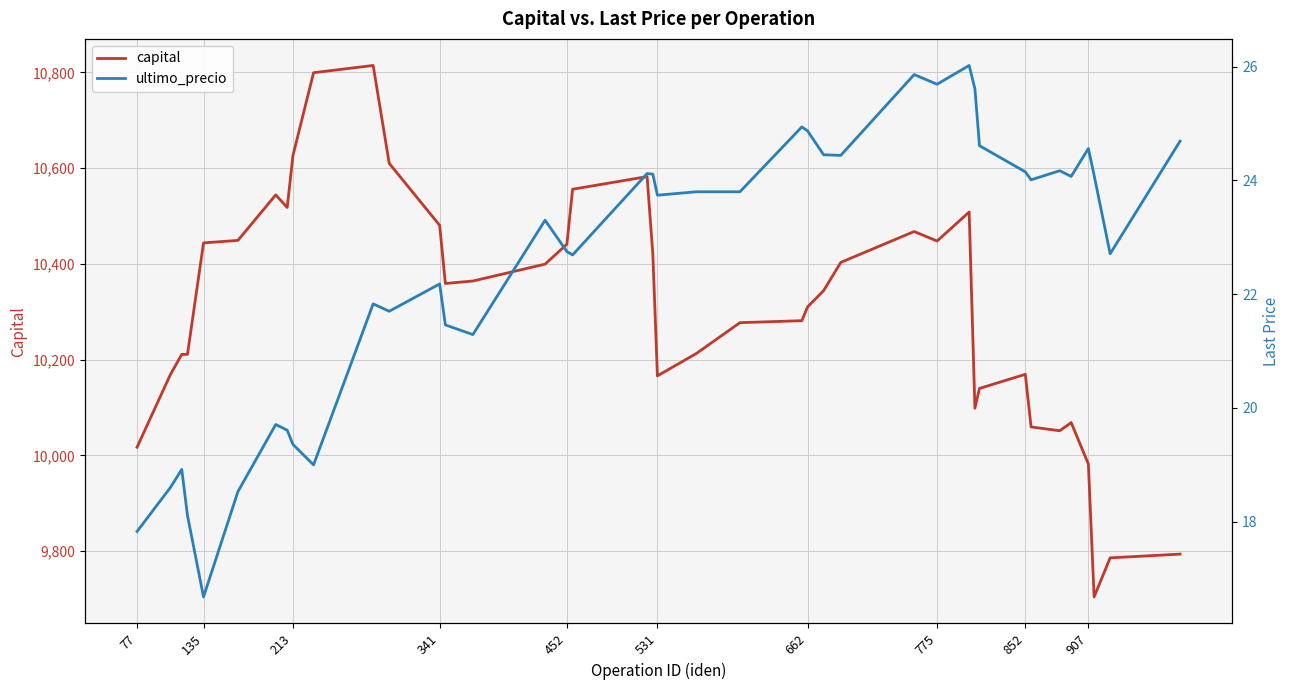

True or false: capital and ultimo_precio cross at least once.

False